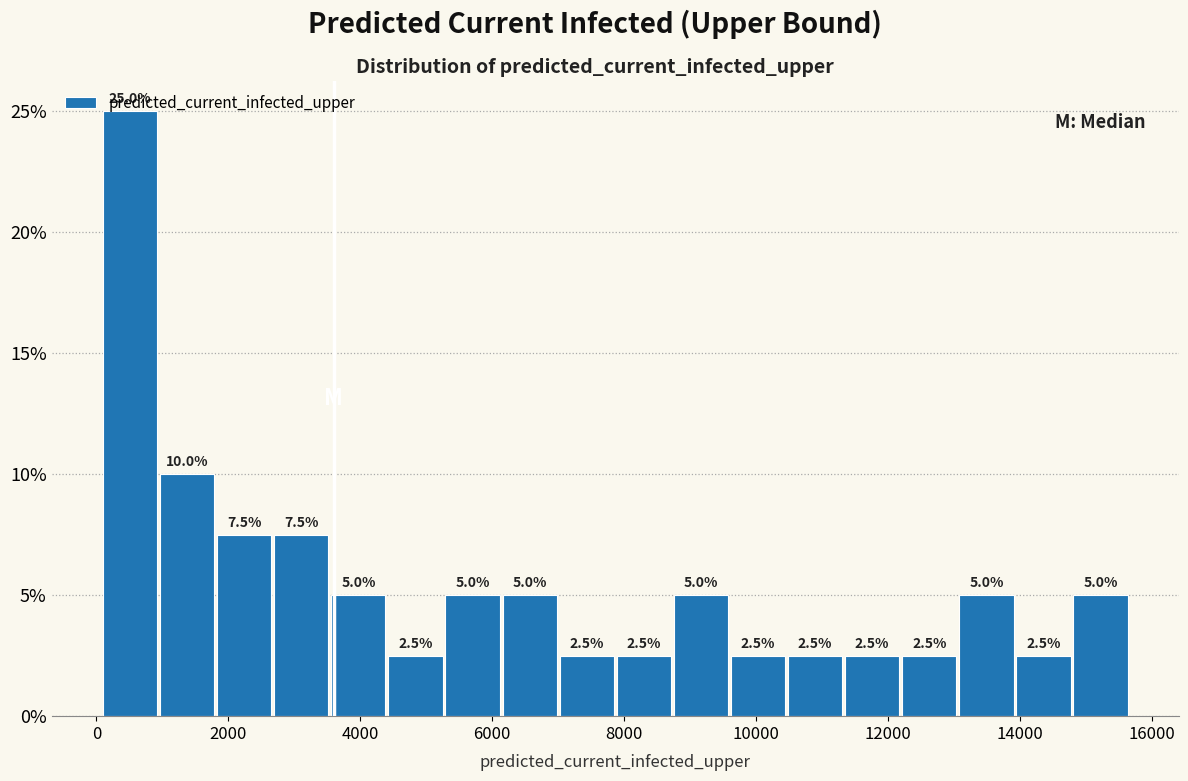

Reading left to right, list every bar in this chart as the range it spans on the x-axis followed by its height. The bar edges are not printed on the chart, so give them approximately, as read against the axis.

0 to 1000: 25.0
1000 to 1800: 10.0
1800 to 2600: 7.5
2600 to 3600: 7.5
3600 to 4400: 5.0
4400 to 5200: 2.5
5200 to 6200: 5.0
6200 to 7000: 5.0
7000 to 7800: 2.5
7800 to 8800: 2.5
8800 to 9600: 5.0
9600 to 10400: 2.5
10400 to 11400: 2.5
11400 to 12200: 2.5
12200 to 13000: 2.5
13000 to 14000: 5.0
14000 to 14800: 2.5
14800 to 15600: 5.0